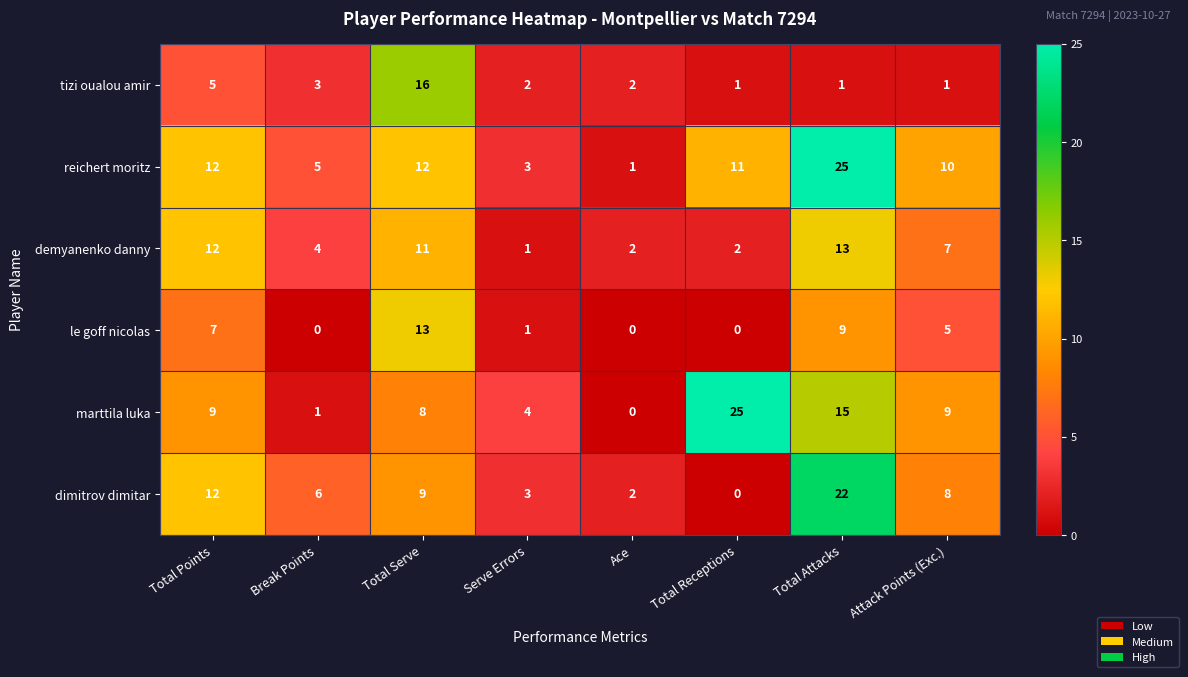

At which category is the sum across all series the highest?

Total Attacks